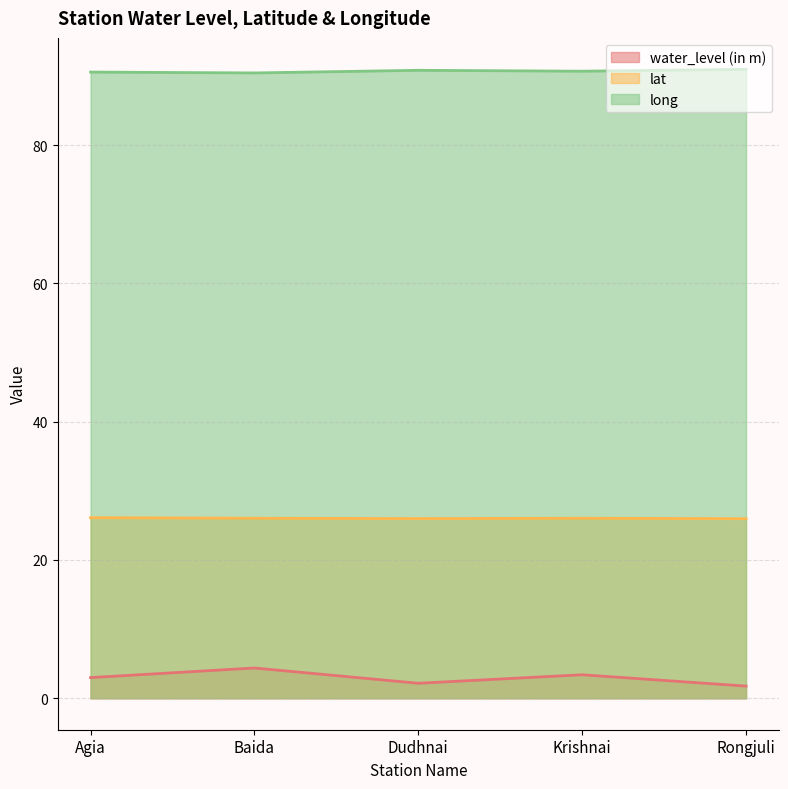

List the labels in order of long value, largest first.

Rongjuli, Dudhnai, Krishnai, Agia, Baida